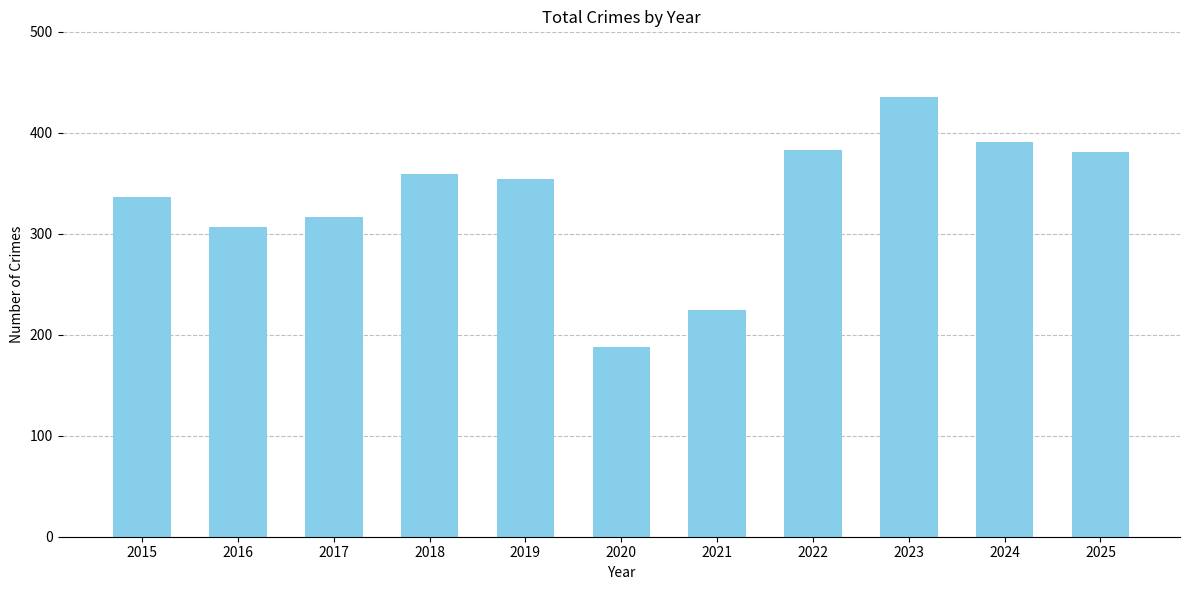

What is the sum of all values?

3674